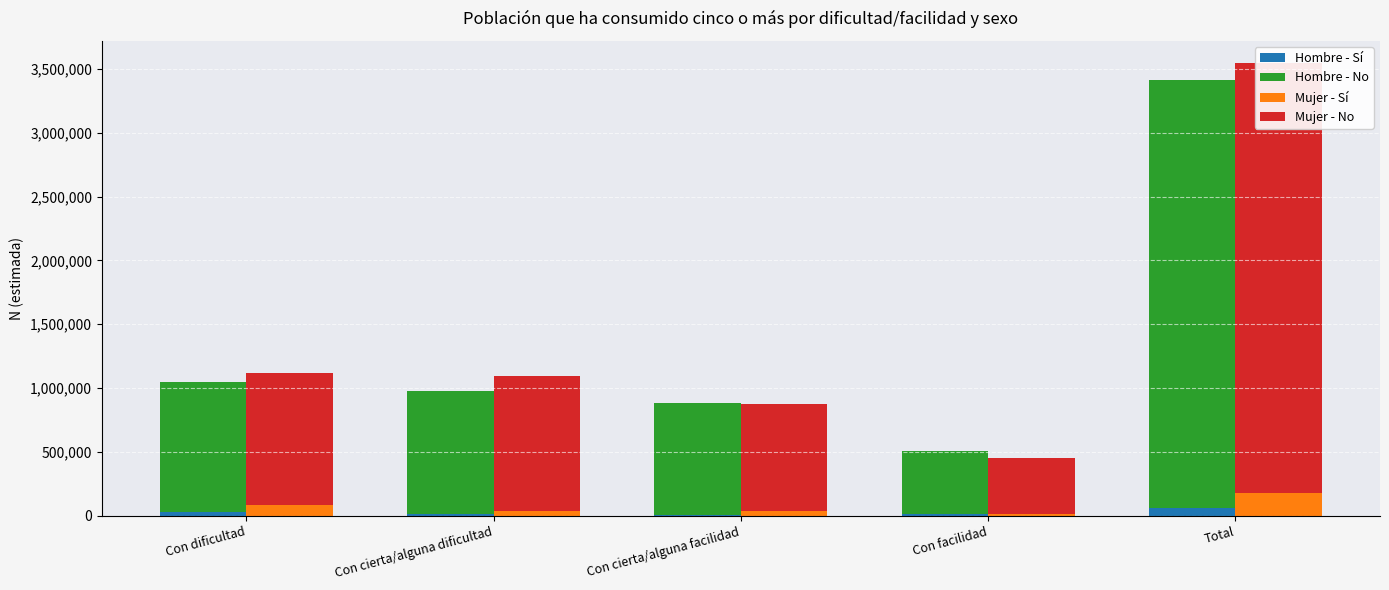

At which category is the sum across all series the highest?

Total